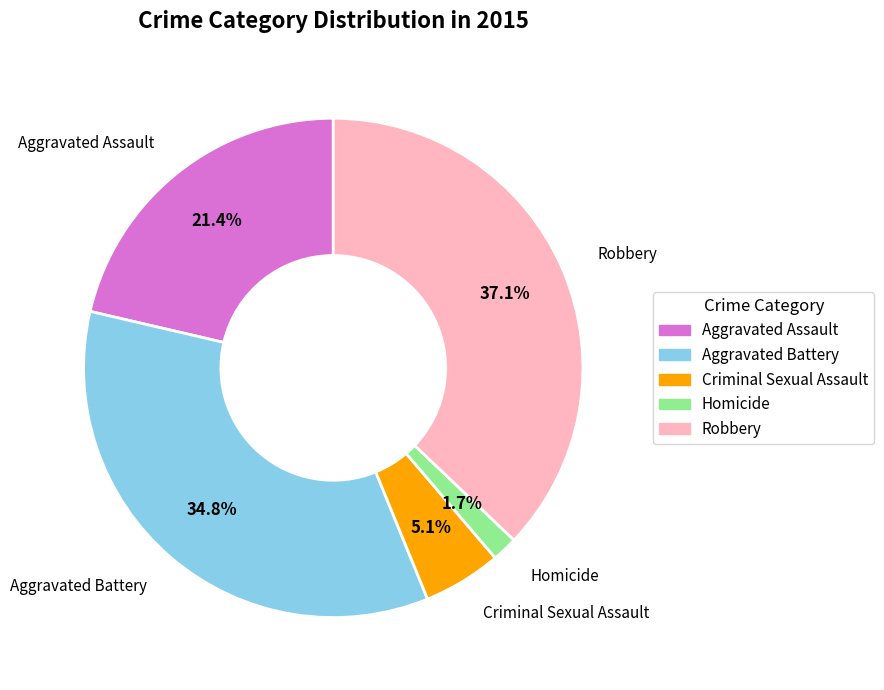

Which category has the smallest portion of the pie?

Homicide